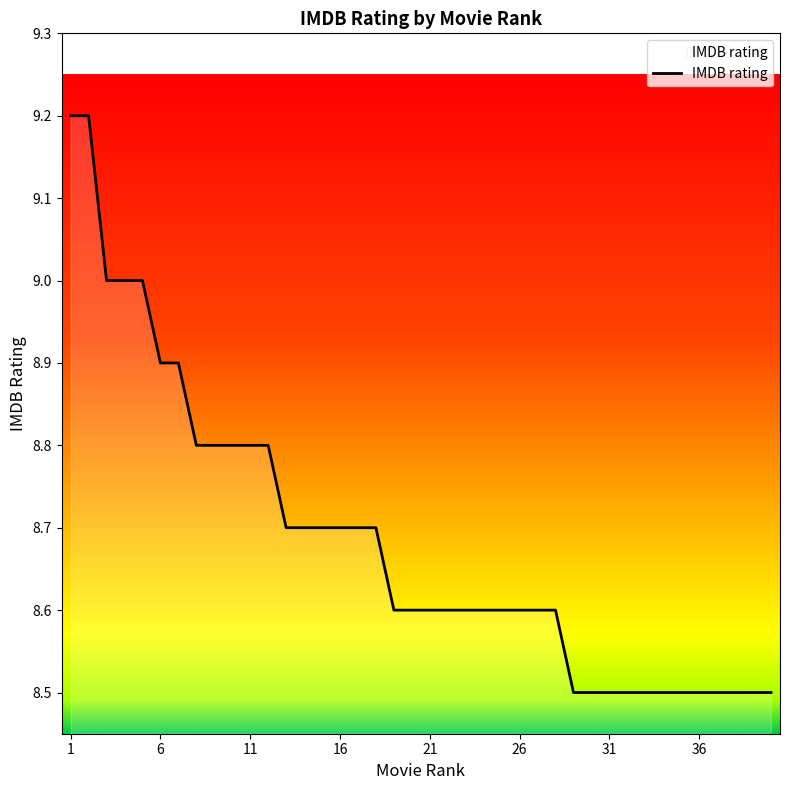

What is the difference between the second highest and second lowest values?

0.7